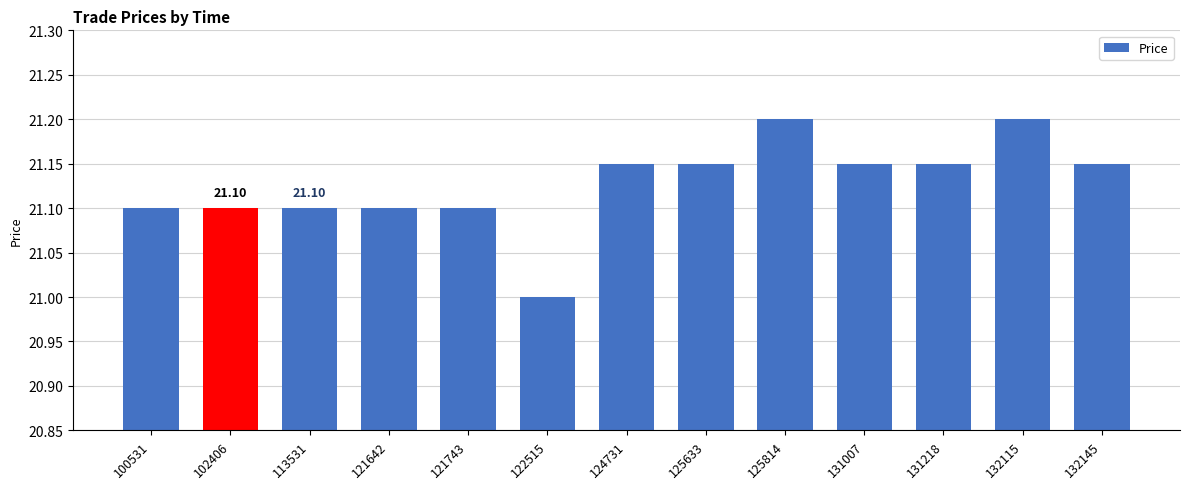

What is the ratio of the value at 132115 to the value at 131218?

1.0